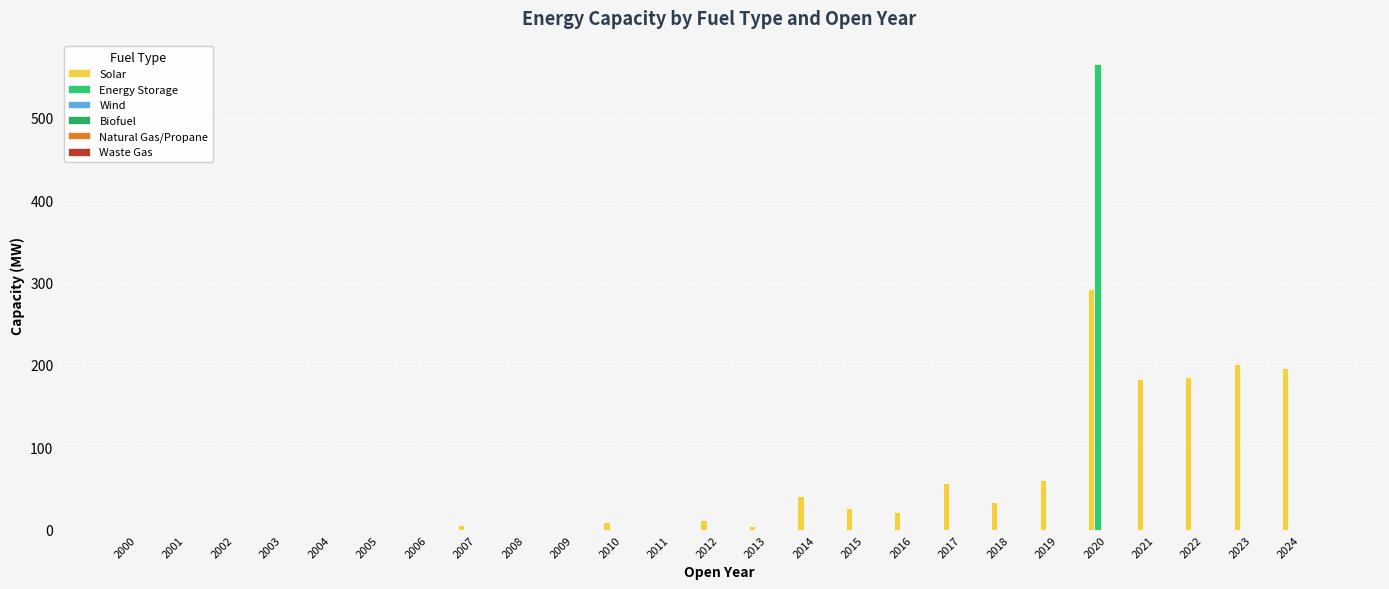

How many distinct data groups are displayed?

3